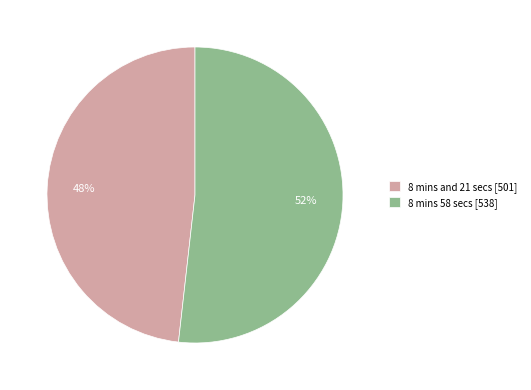

To the nearest percent, what portion does 8 mins and 21 secs represent?

48%